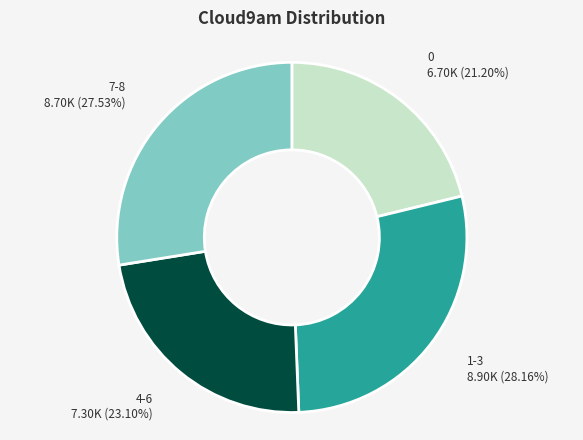

Between 7-8 and 0, which is larger?

7-8